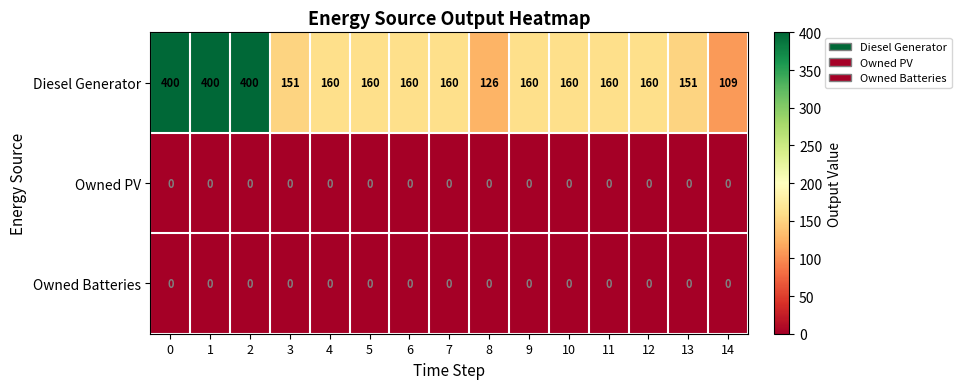

At how many categories does at least one series exceed 371?

3